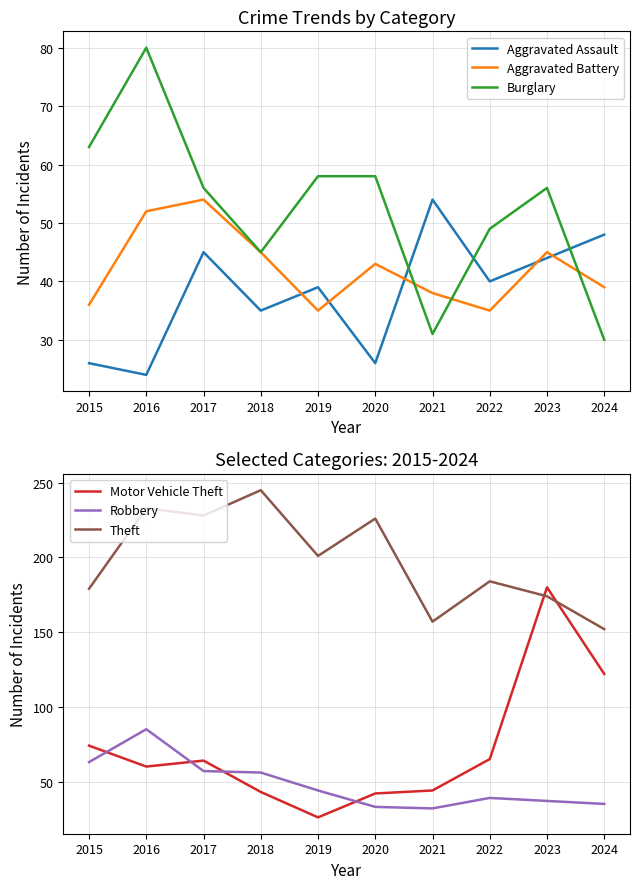

What is the difference between the maximum and minimum values in the Theft series?

93